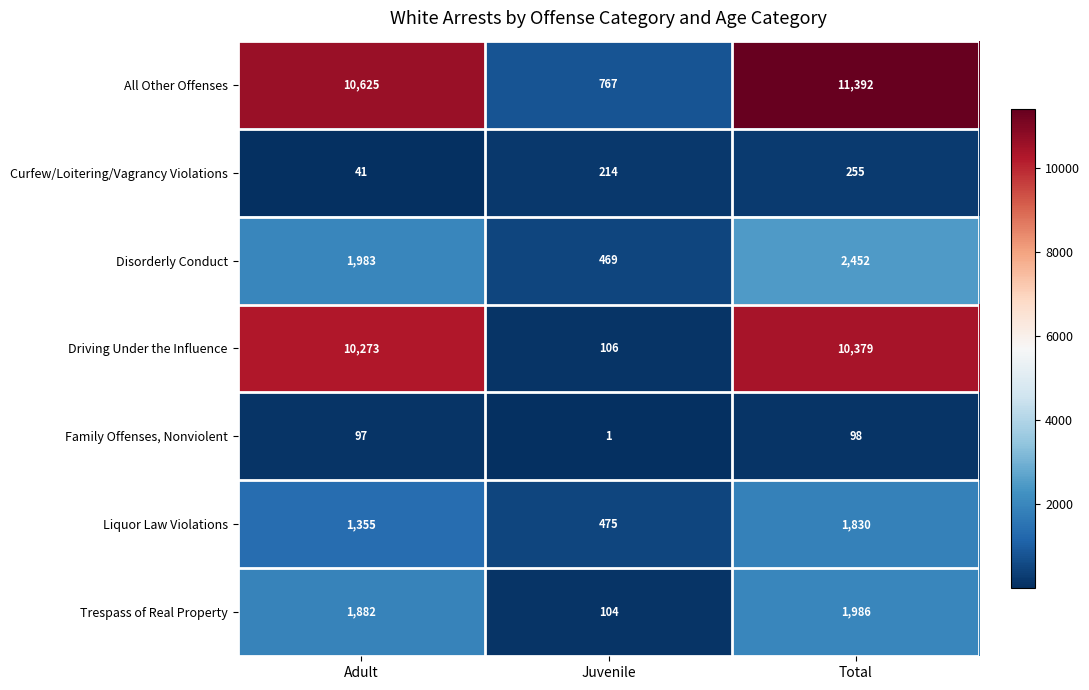

How many series are shown in this chart?

7